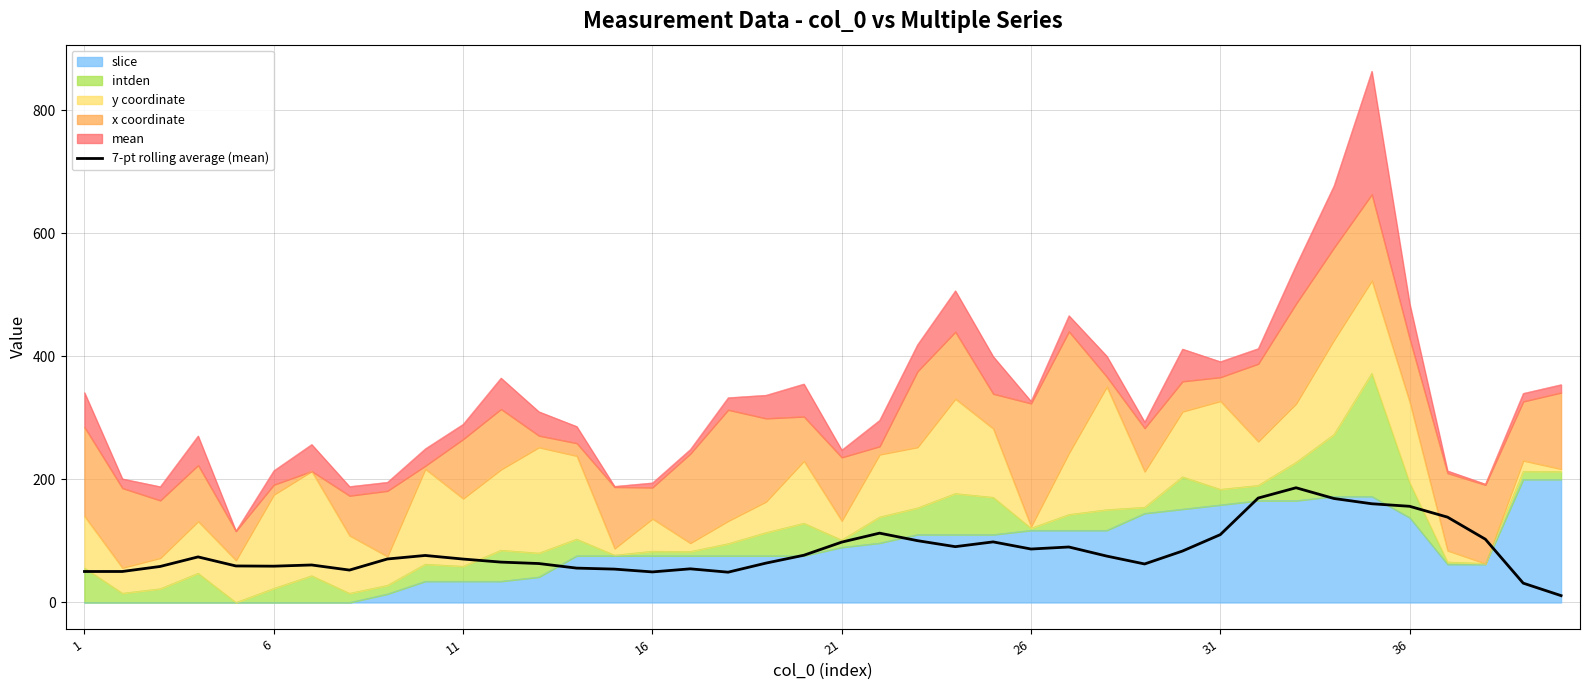

Approximately how many times larger is the value at 21 compared to 25?

1.3